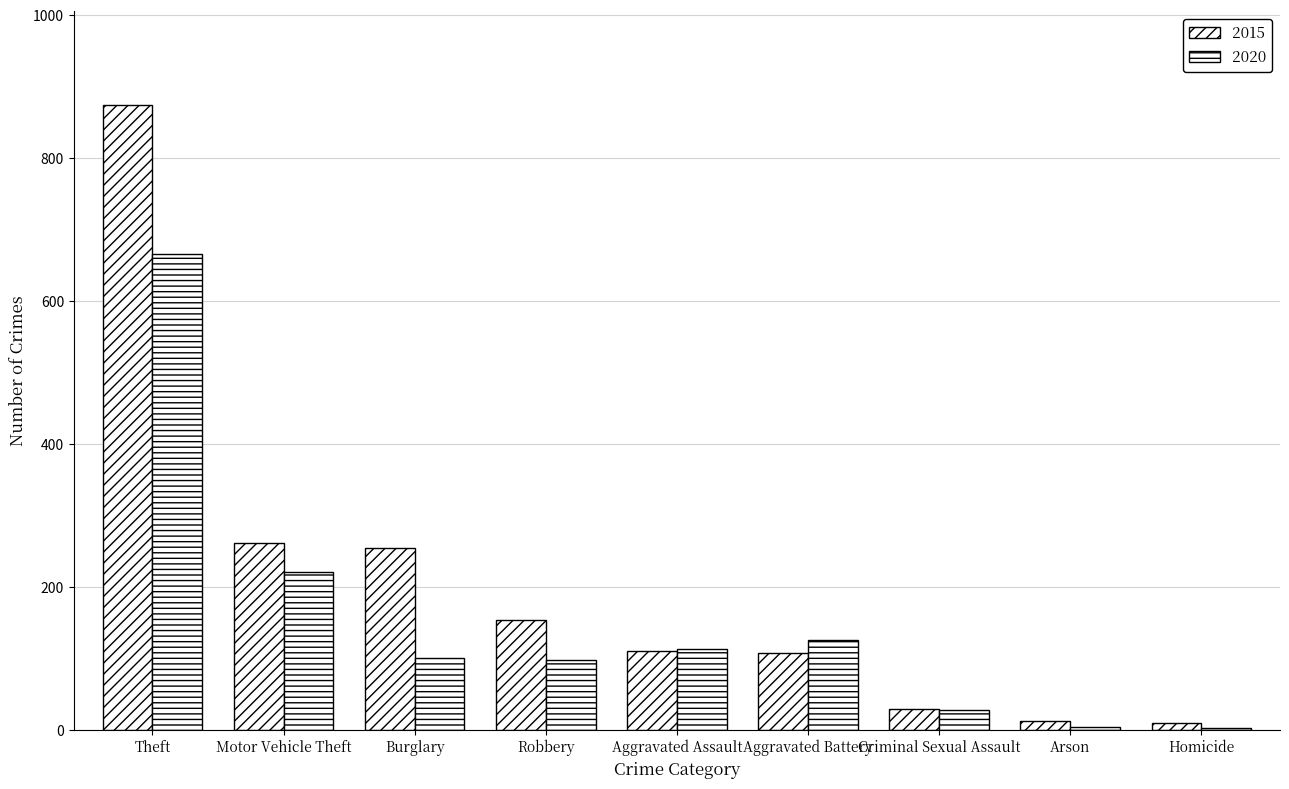

Read the 2015 value at Criminal Sexual Assault, to the nearest 50.

50